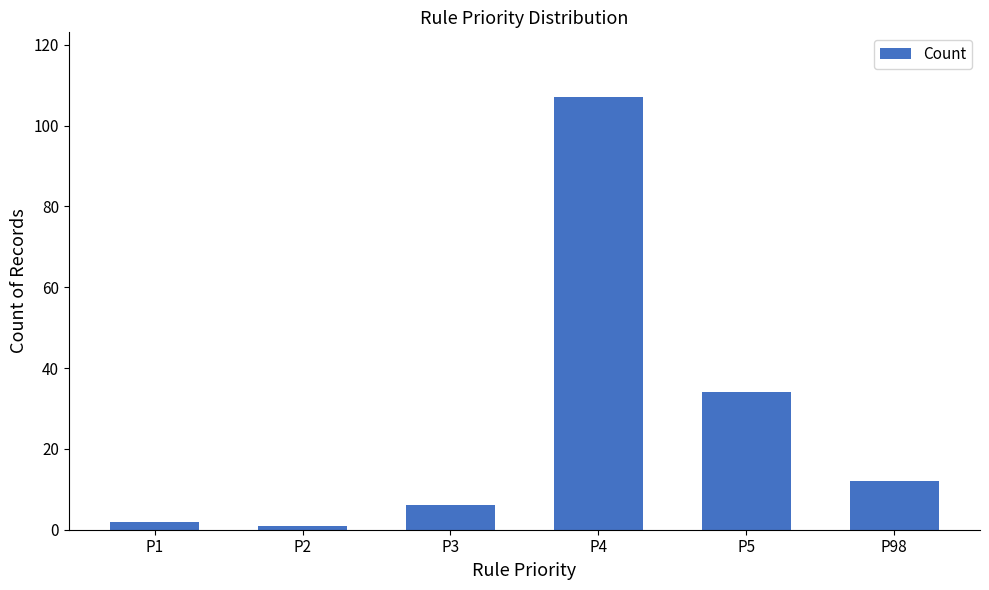

What is the ratio of the value at P1 to the value at P5?

0.1